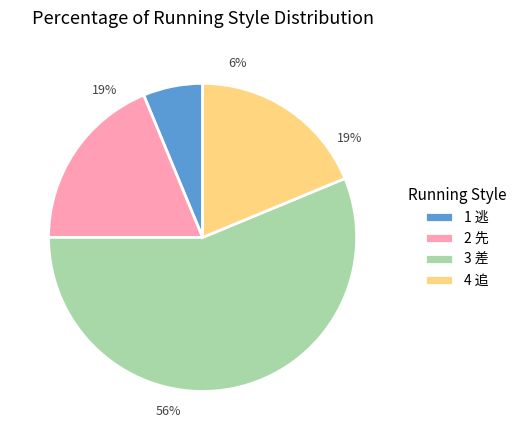

Which category accounts for the majority?

3 差